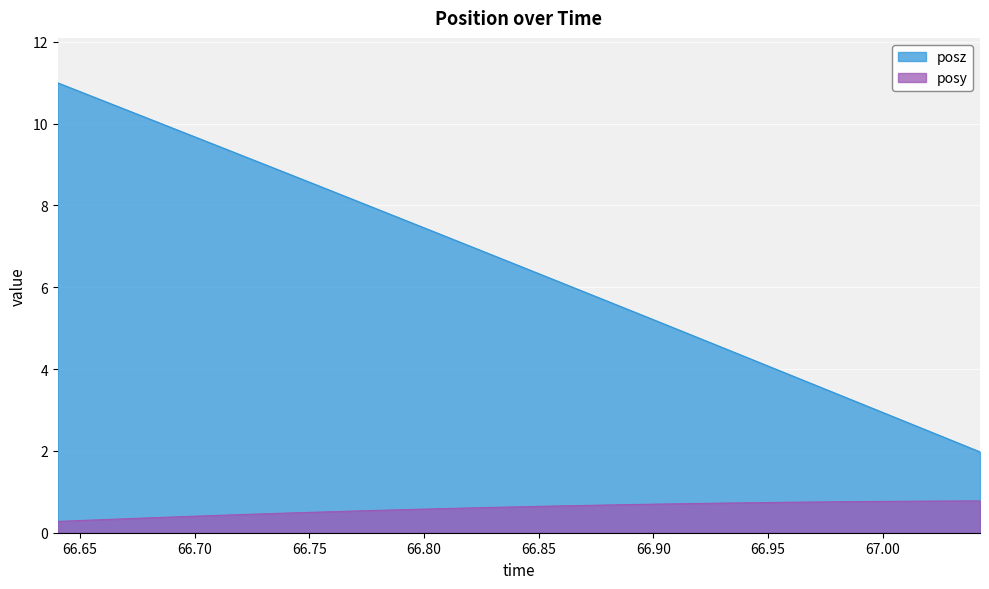

Is the value of posz at 66.90405 greater than the value of posy at 66.84827?

Yes